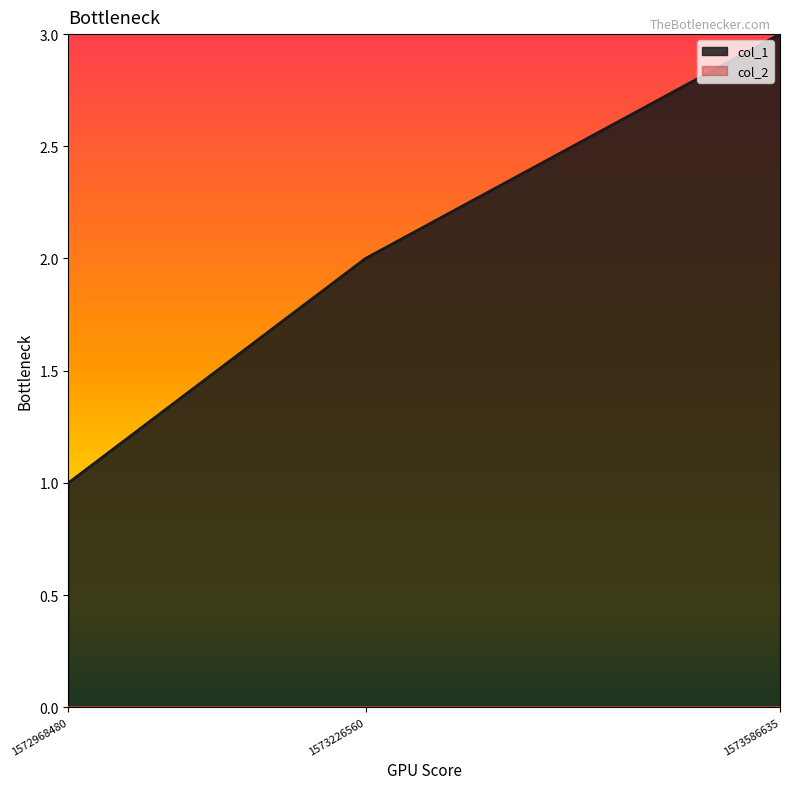

Read the value at 1573226560.

2